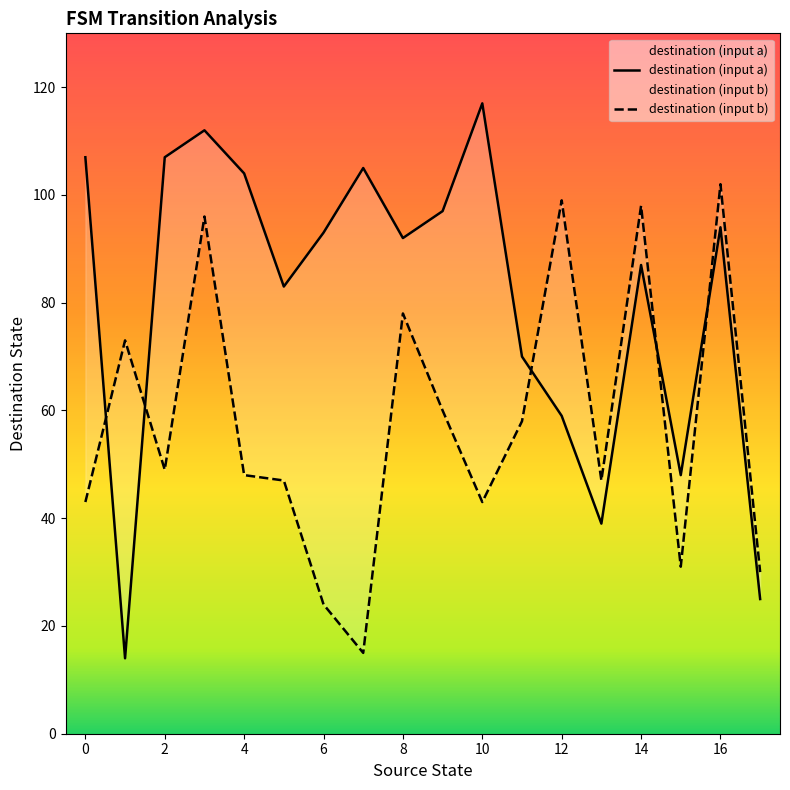

True or false: destination (input a) has more than 1 interior local peaks.

True